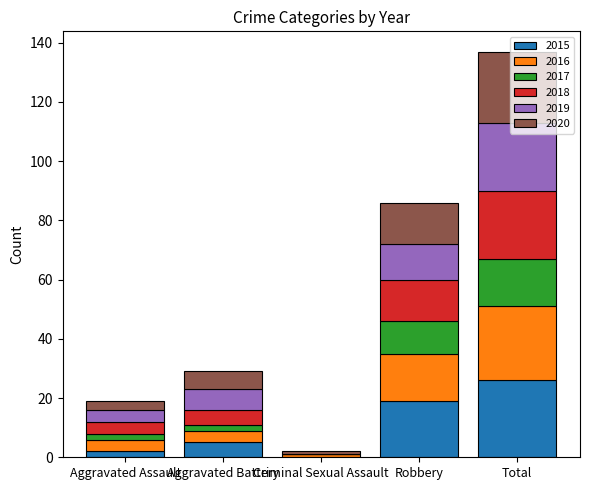

What is the total value across all series at Total?

137